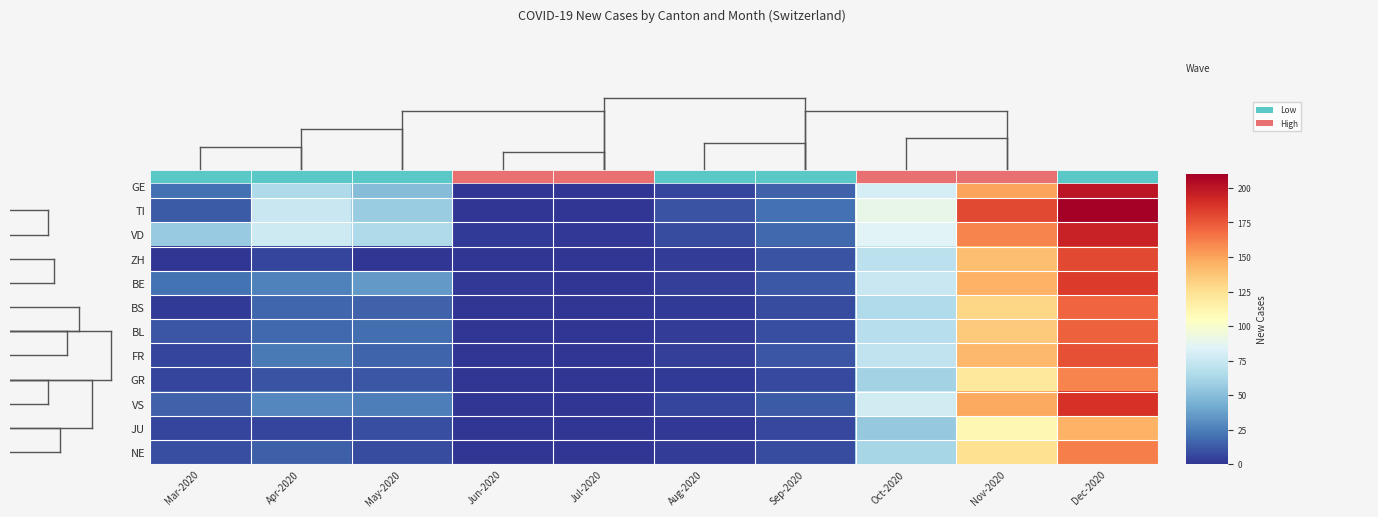

What is the spread (max minus min) of values at Mar-2020?

56